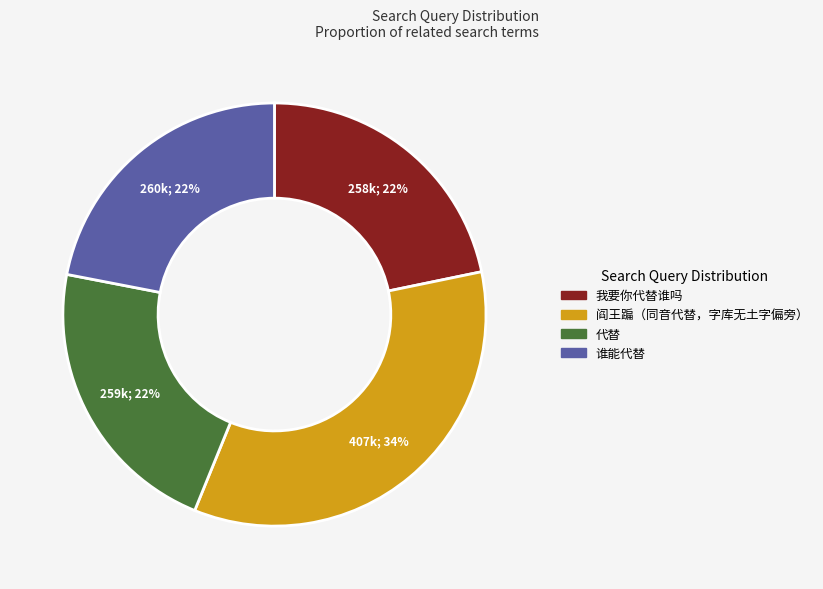

Do 阎王蹁（同音代替，字库无土字偏旁） and 代替 together represent more than half of the pie?

Yes